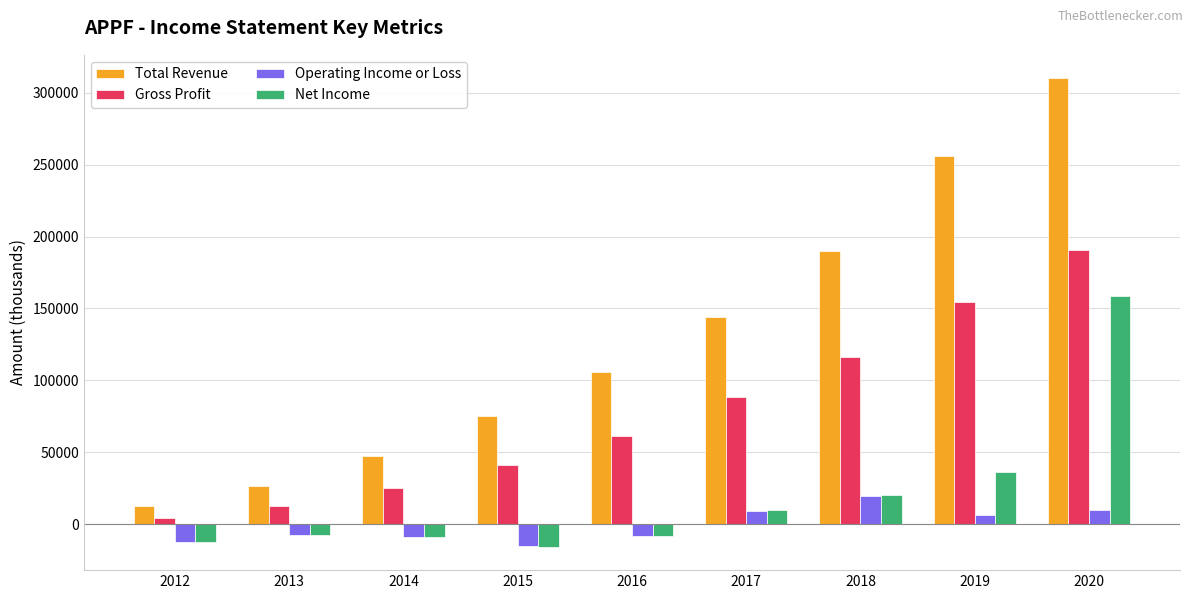

What is the sum of the Operating Income or Loss values at 2012 and 2017?

-3100